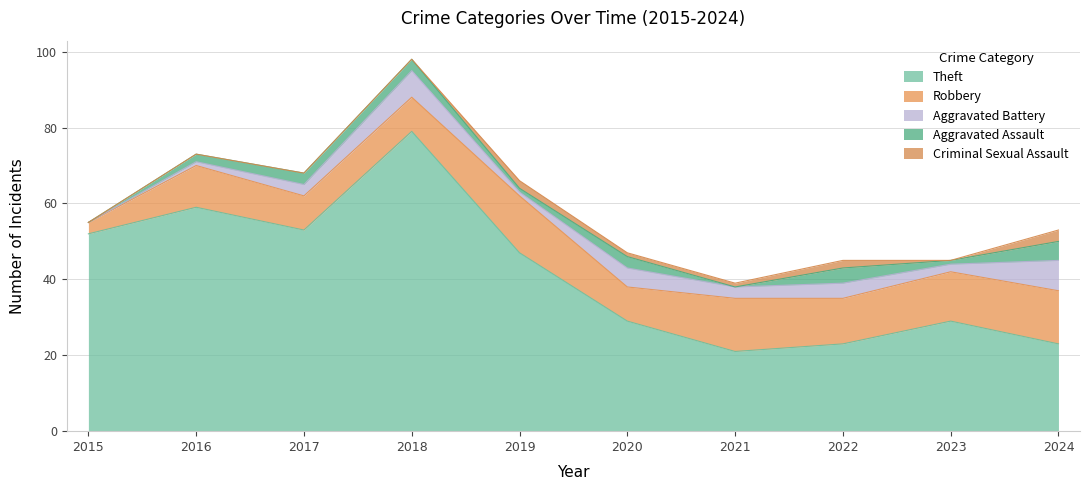

Reading right to left, list all the values displayed in this chart.

Theft: 2024=23	2023=29	2022=23	2021=21	2020=29	2019=47	2018=79	2017=53	2016=59	2015=52
Robbery: 2024=14	2023=13	2022=12	2021=14	2020=9	2019=15	2018=9	2017=9	2016=11	2015=3
Aggravated Battery: 2024=8	2023=2	2022=4	2021=3	2020=5	2019=1	2018=7	2017=3	2016=1	2015=0
Aggravated Assault: 2024=5	2023=1	2022=4	2021=0	2020=3	2019=1	2018=3	2017=3	2016=2	2015=0
Criminal Sexual Assault: 2024=3	2023=0	2022=2	2021=1	2020=1	2019=2	2018=0	2017=0	2016=0	2015=0